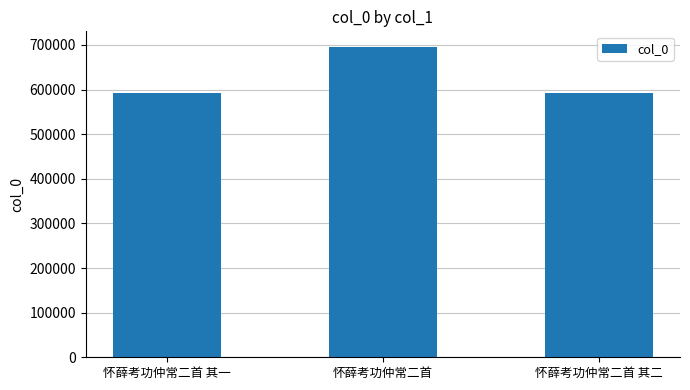

What is the greatest value displayed?

695661